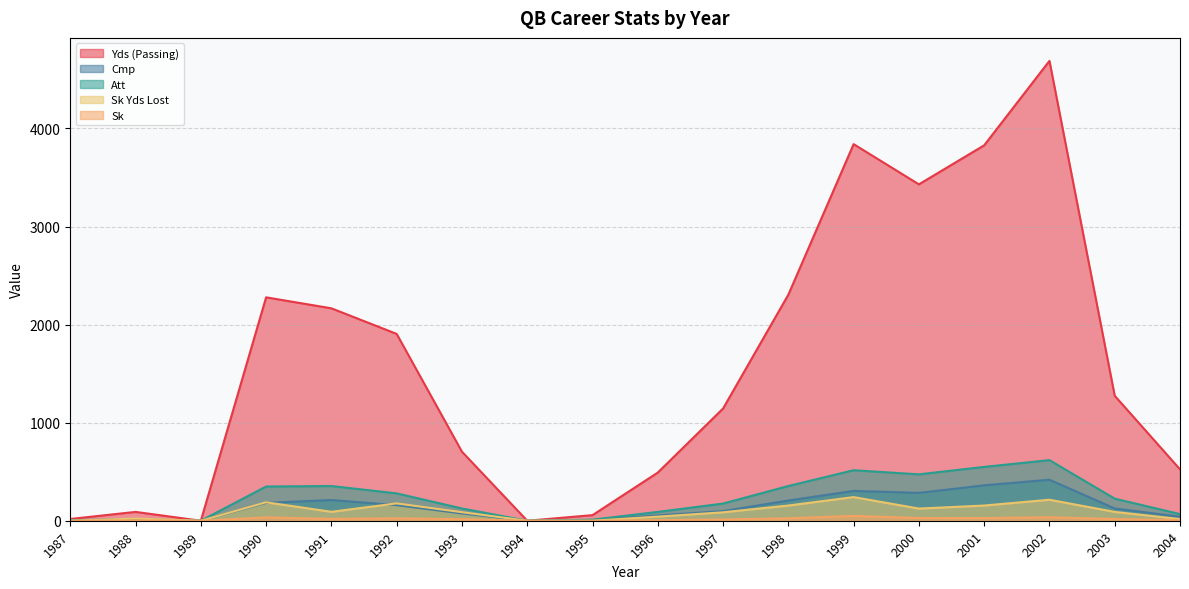

Reading left to right, what are all the values shown in this chart?

Yds (Passing): 1987=18	1988=90	1989=0	1990=2278	1991=2166	1992=1905	1993=704	1994=0	1995=57	1996=491	1997=1144	1998=2305	1999=3840	2000=3430	2001=3828	2002=4689	2003=1274	2004=524
Cmp: 1987=2	1988=7	1989=0	1990=182	1991=211	1992=159	1993=74	1994=0	1995=7	1996=54	1997=98	1998=206	1999=304	2000=284	2001=361	2002=418	2003=125	2004=41
Att: 1987=6	1988=15	1989=0	1990=349	1991=354	1992=279	1993=125	1994=0	1995=11	1996=90	1997=175	1998=354	1999=515	2000=473	2001=549	2002=618	2003=225	2004=68
Sk Yds Lost: 1987=0	1988=22	1989=0	1990=188	1991=91	1992=177	1993=87	1994=0	1995=0	1996=42	1997=86	1998=155	1999=241	2000=124	2001=155	2002=214	2003=90	2004=17
Sk: 1987=0	1988=3	1989=0	1990=34	1991=19	1992=25	1993=16	1994=0	1995=0	1996=5	1997=13	1998=25	1999=49	2000=28	2001=27	2002=36	2003=17	2004=5